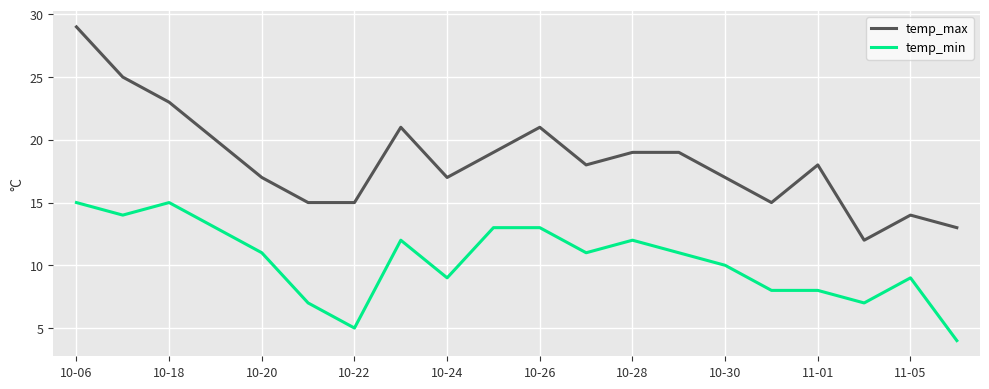

Reading right to left, what are all the values shown in this chart?

temp_max: 13	14	12	18	15	17	19	19	18	21	19	17	21	15	15	17	20	23	25	29
temp_min: 4	9	7	8	8	10	11	12	11	13	13	9	12	5	7	11	13	15	14	15